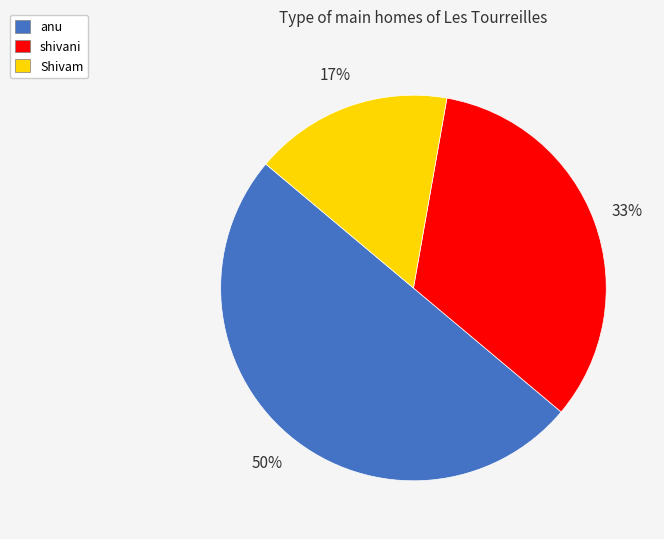

Rank the categories by value from lowest to highest.

Shivam, shivani, anu